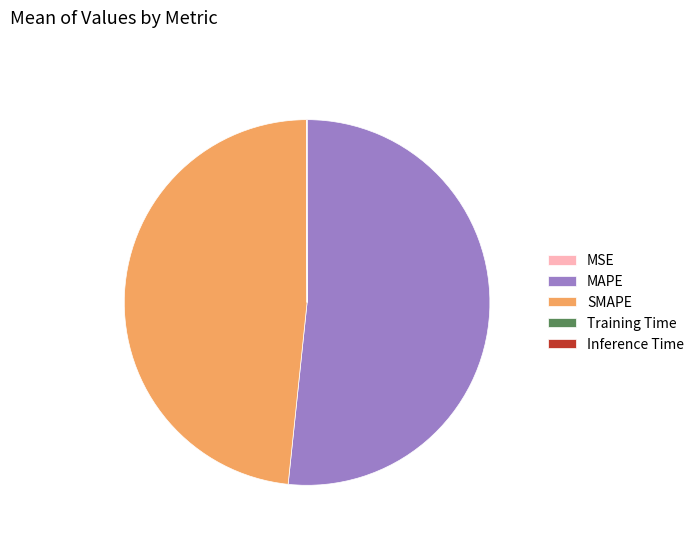

Is there any slice that represents more than half of the pie?

Yes